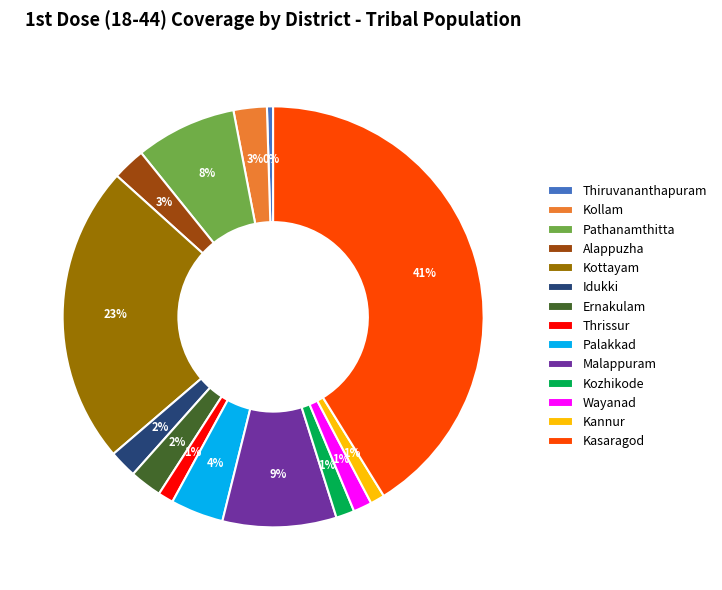

The Kasaragod slice represents 41% of the pie. True or false?

True